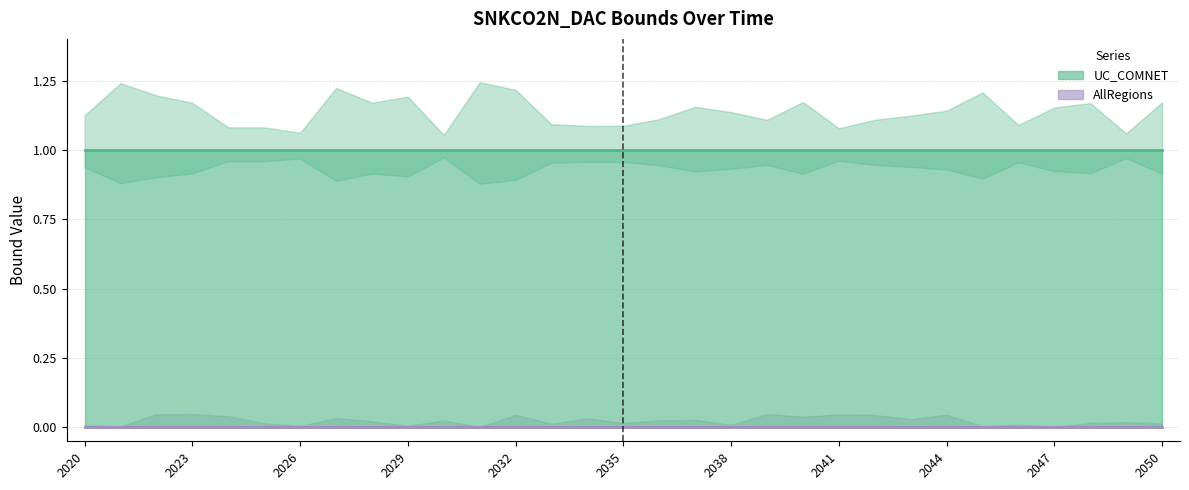

True or false: AllRegions and UC_COMNET intersect in this chart.

False